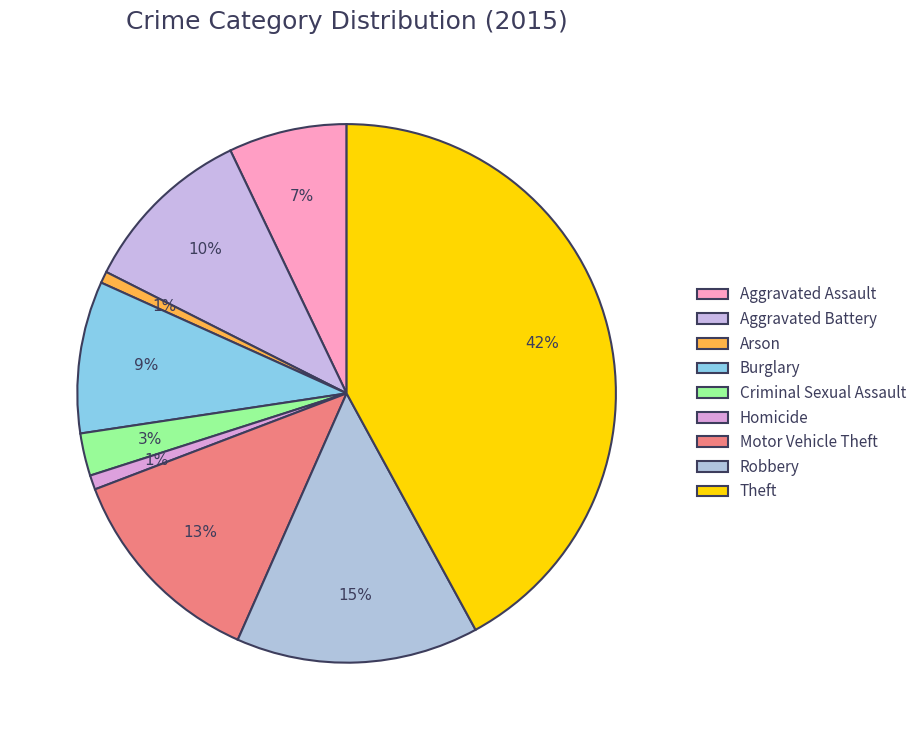

What is the largest slice in the pie chart?

Theft